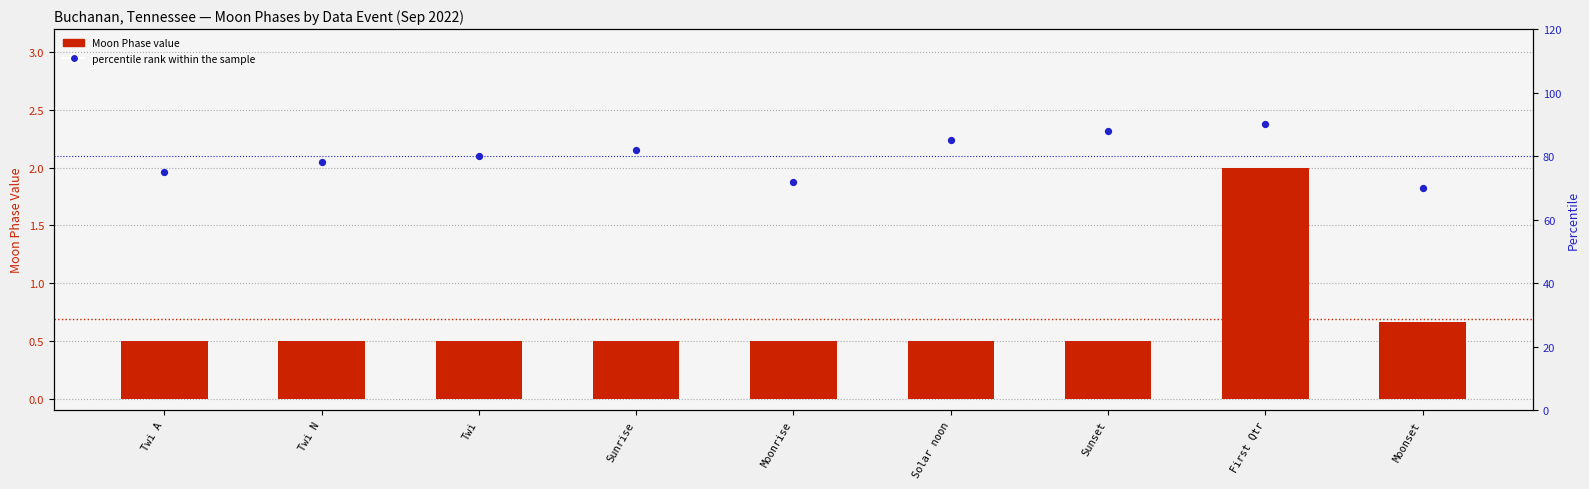

Which series has the widest spread of Y values?

percentile rank within the sample